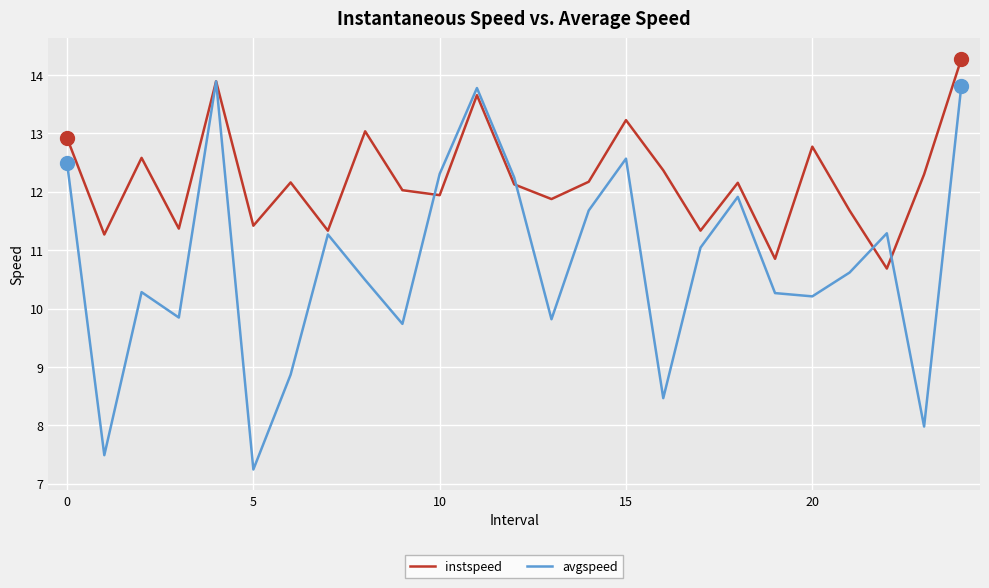

What is the minimum value for avgspeed?

7.2